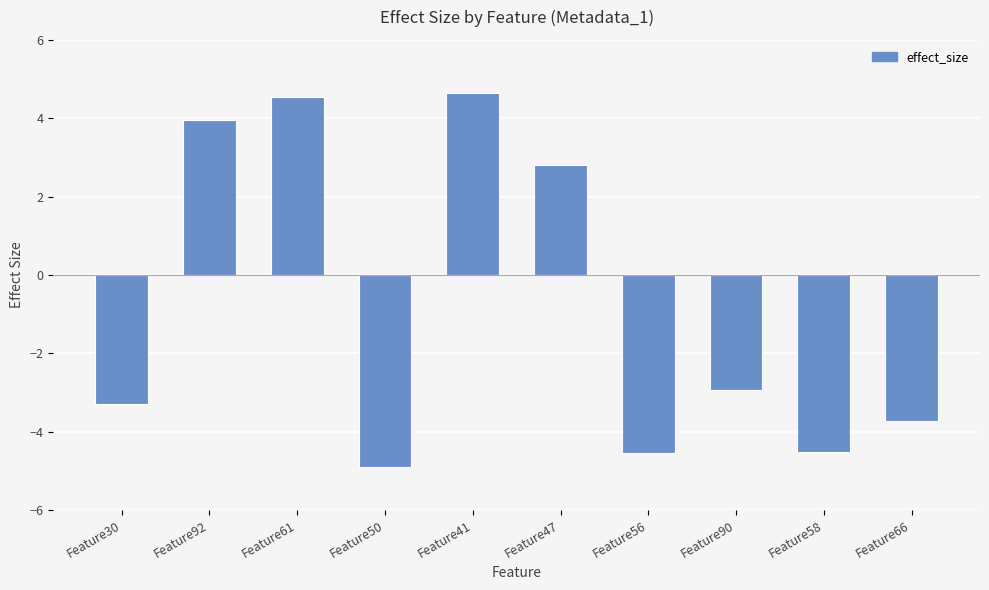

Count the number of data series in this chart.

1